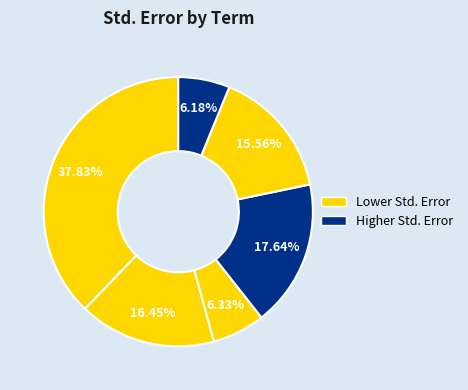

How many segments does this pie chart have?

6